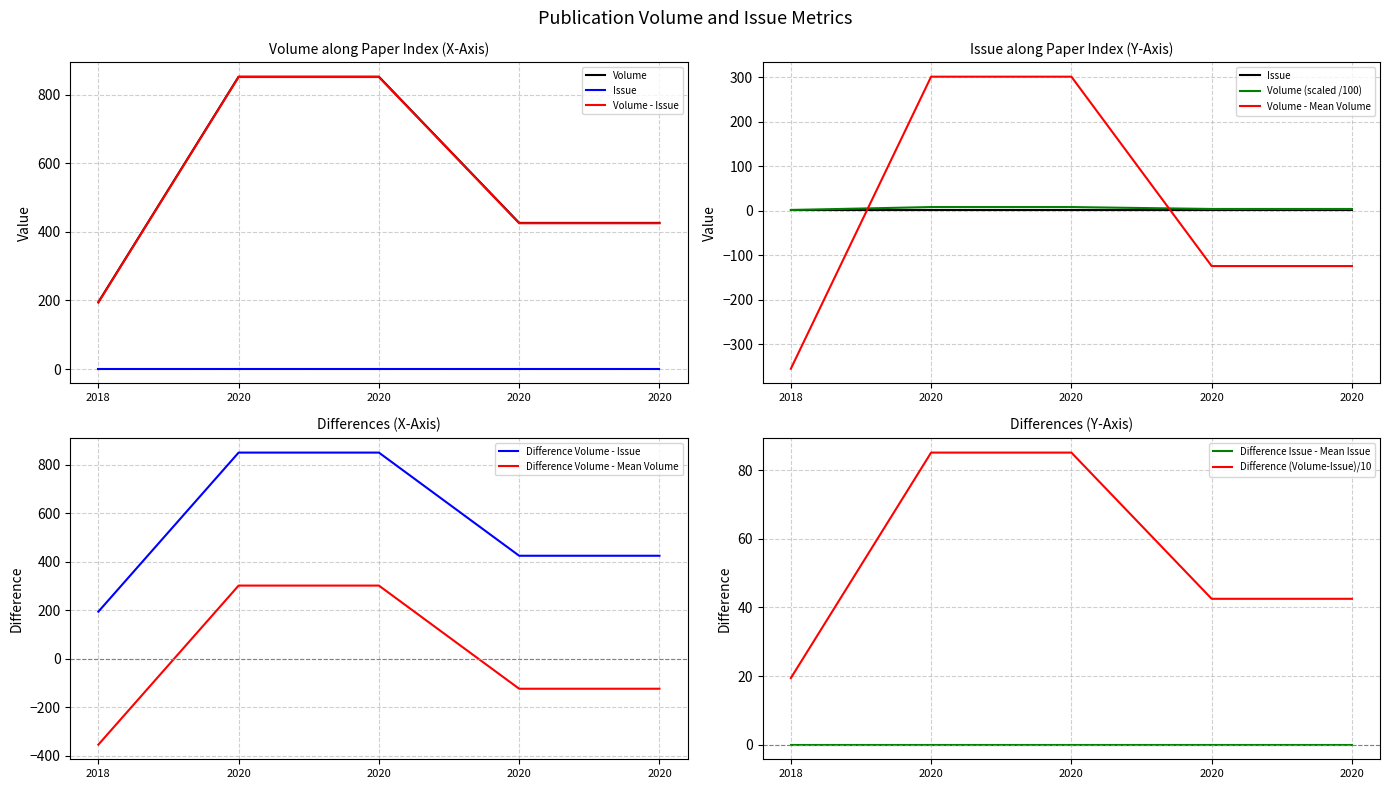

What is the difference between the values at 2018 and 2020?

231